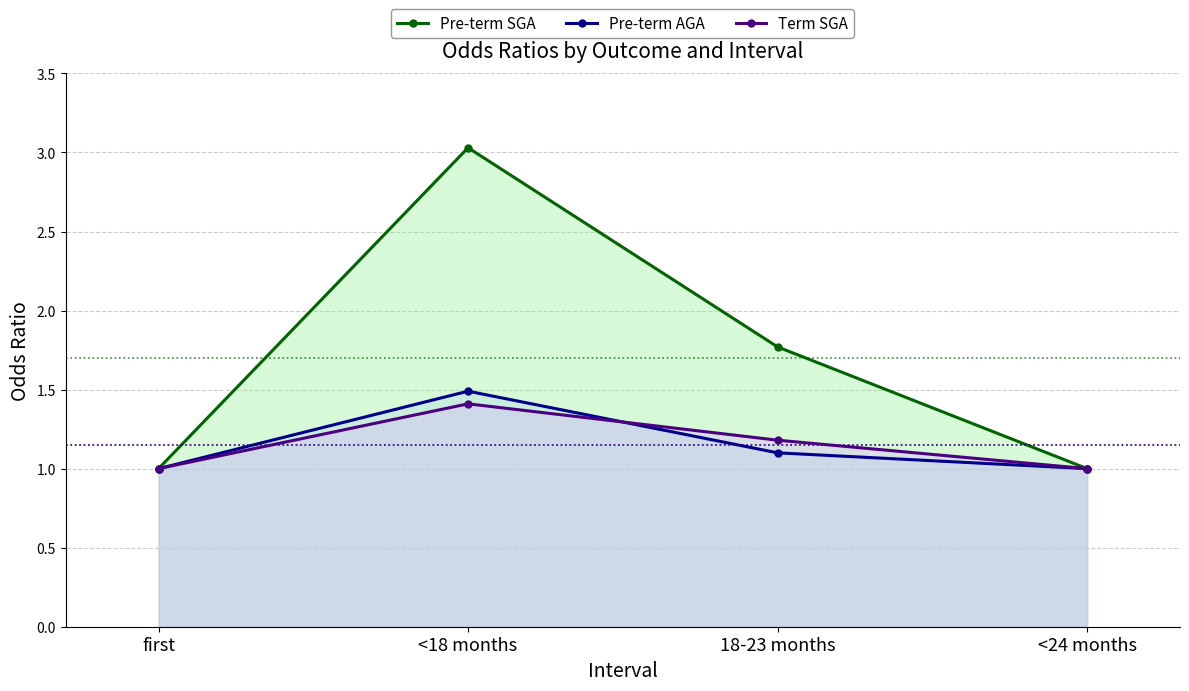

What is the smallest value displayed?

1.0